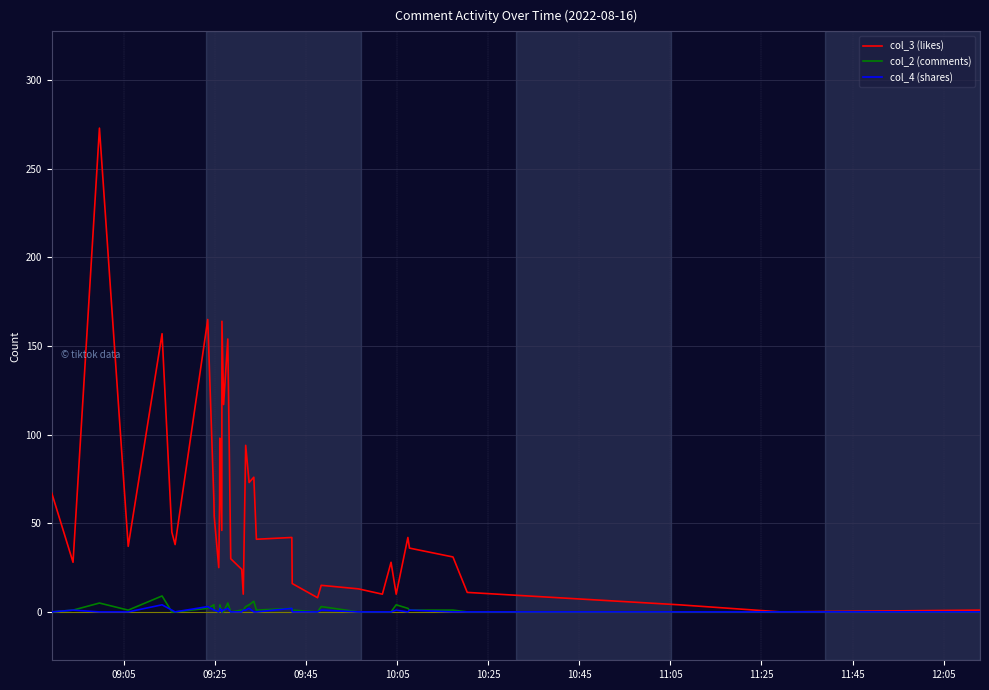

What is the maximum value shown in the chart?

273